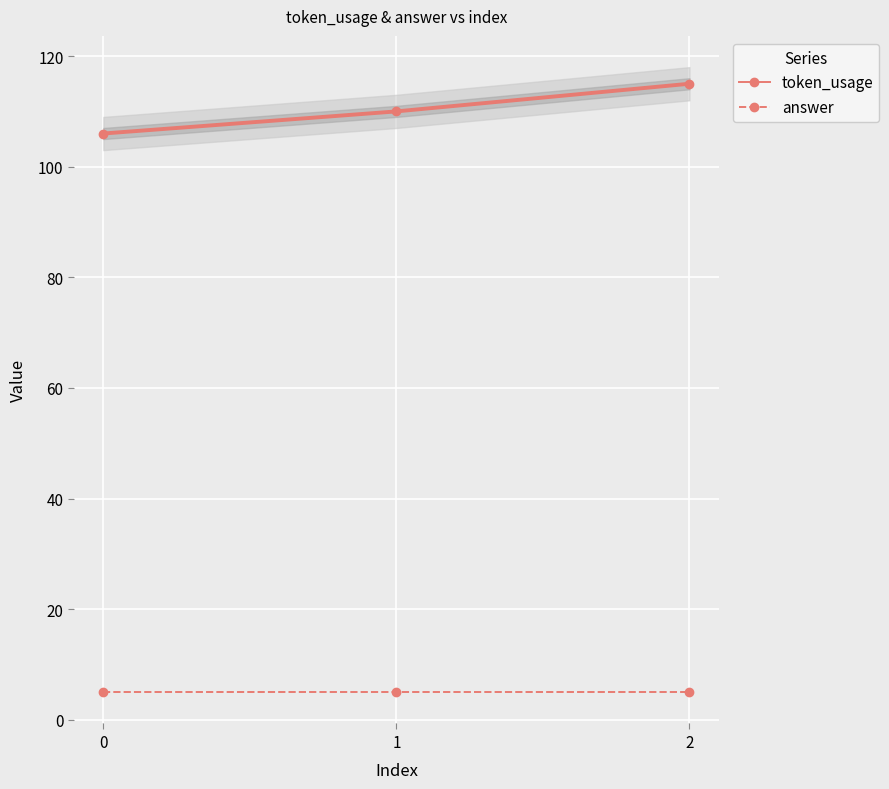

List the series in order of their overall mean, lowest first.

answer, token_usage